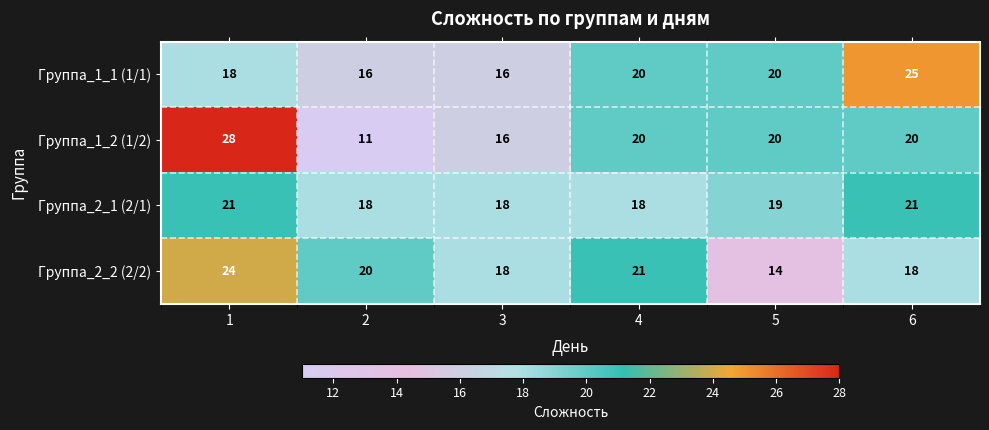

What is the sum of the Группа_1_1 (1/1) values at 6 and 4?

45